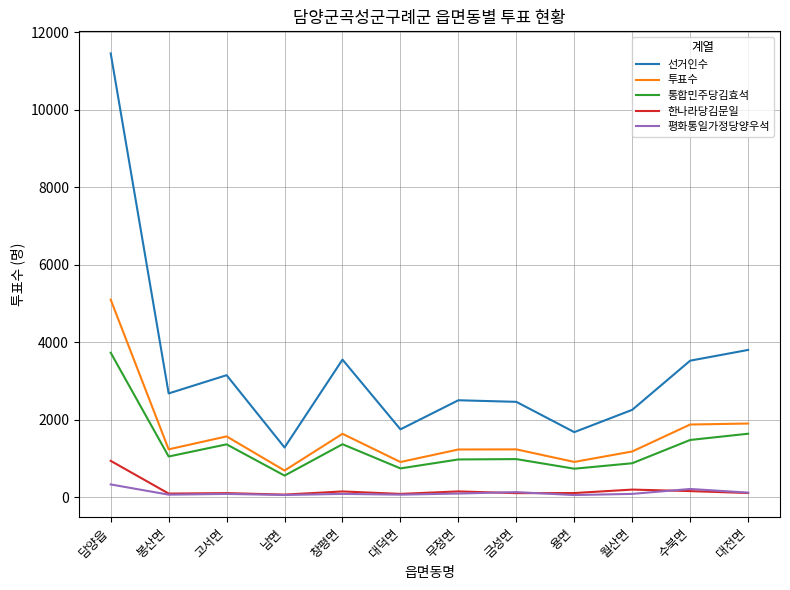

What are all the series names shown in the legend?

선거인수, 투표수, 통합민주당김효석, 한나라당김문일, 평화통일가정당양우석